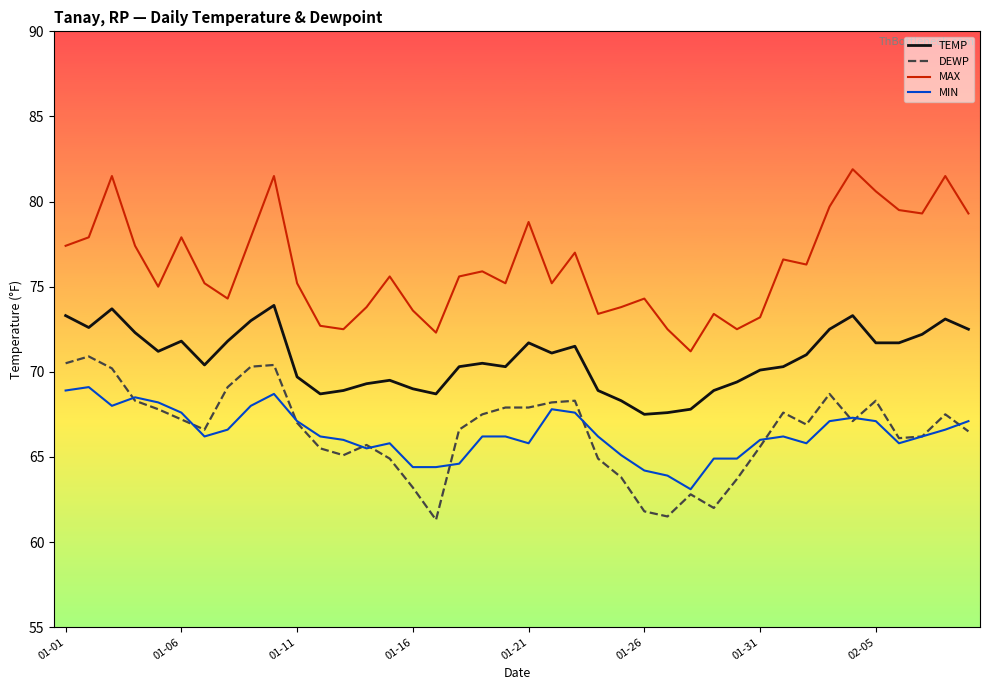

List the series in order of their peak value, highest first.

MAX, TEMP, DEWP, MIN